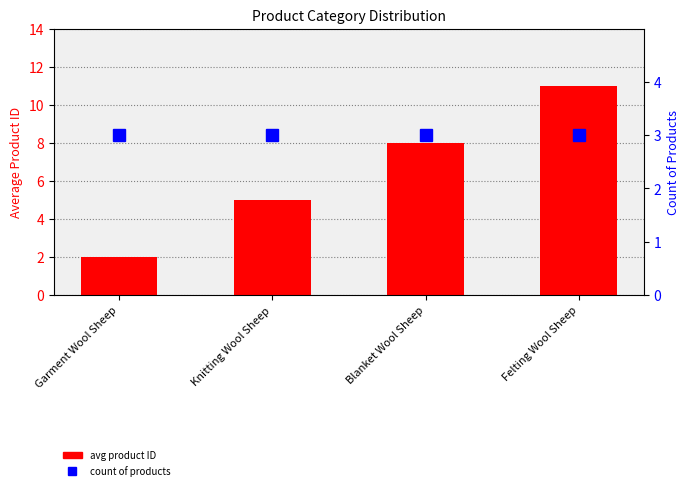

What is the spread (max minus min) of values at Blanket Wool Sheep?

5